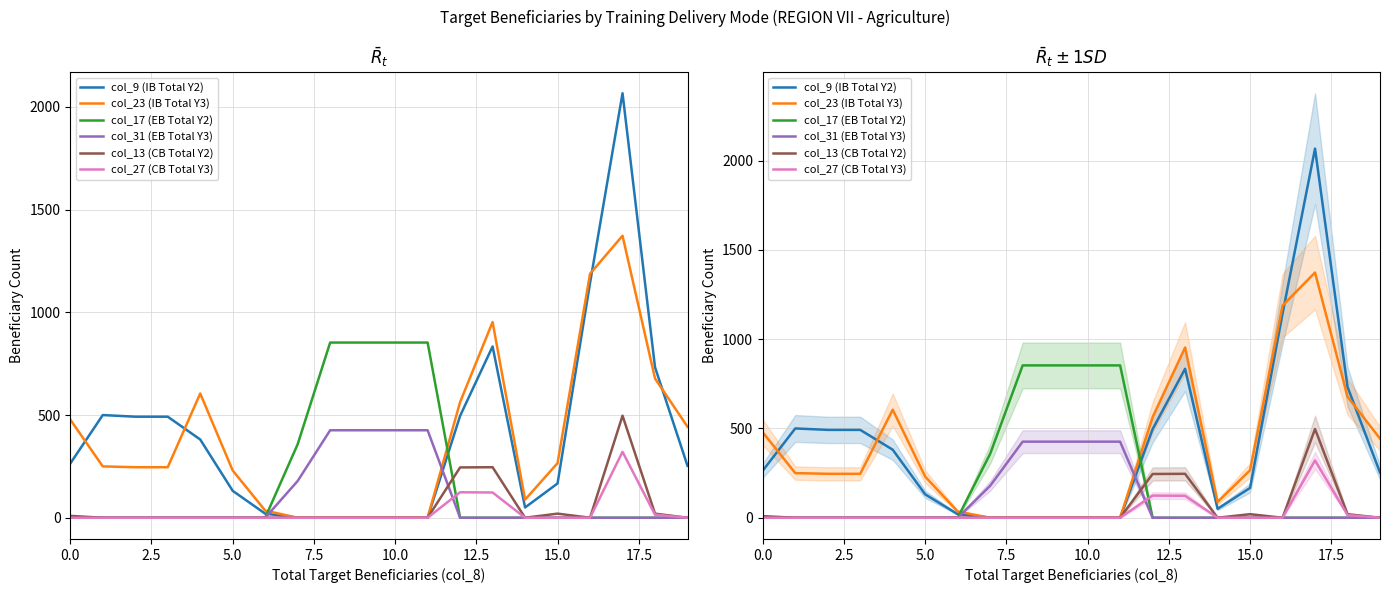

True or false: col_23 (IB Total Y3) has more than 1 points higher than both neighbors.

True